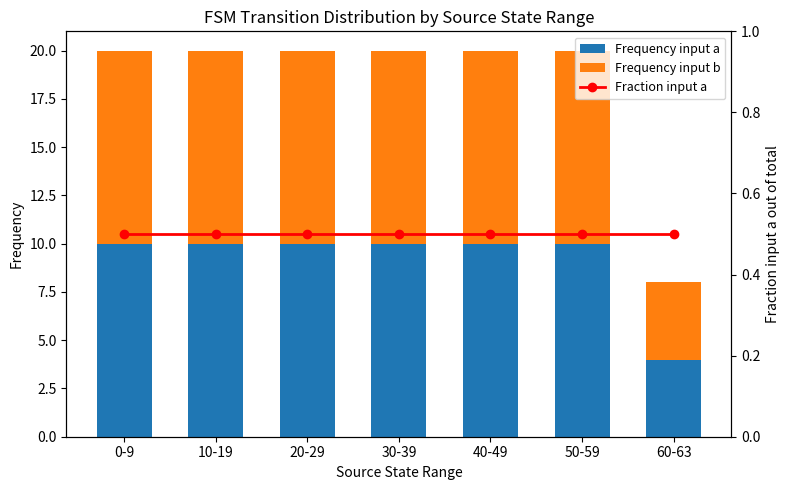

What is the label of the 5th bar from the right?

20-29